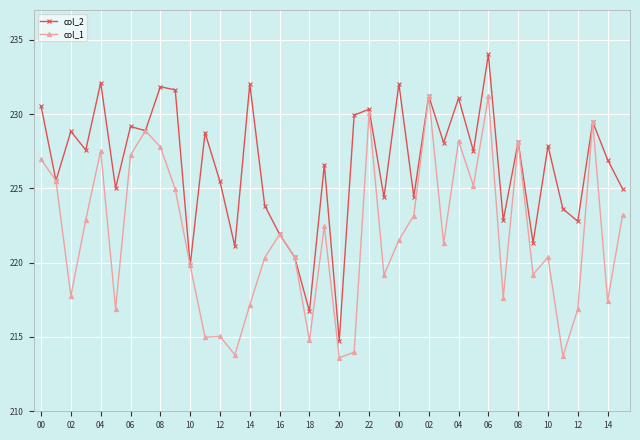

What is the value of the col_1 point at the 29th from the left?

228.2